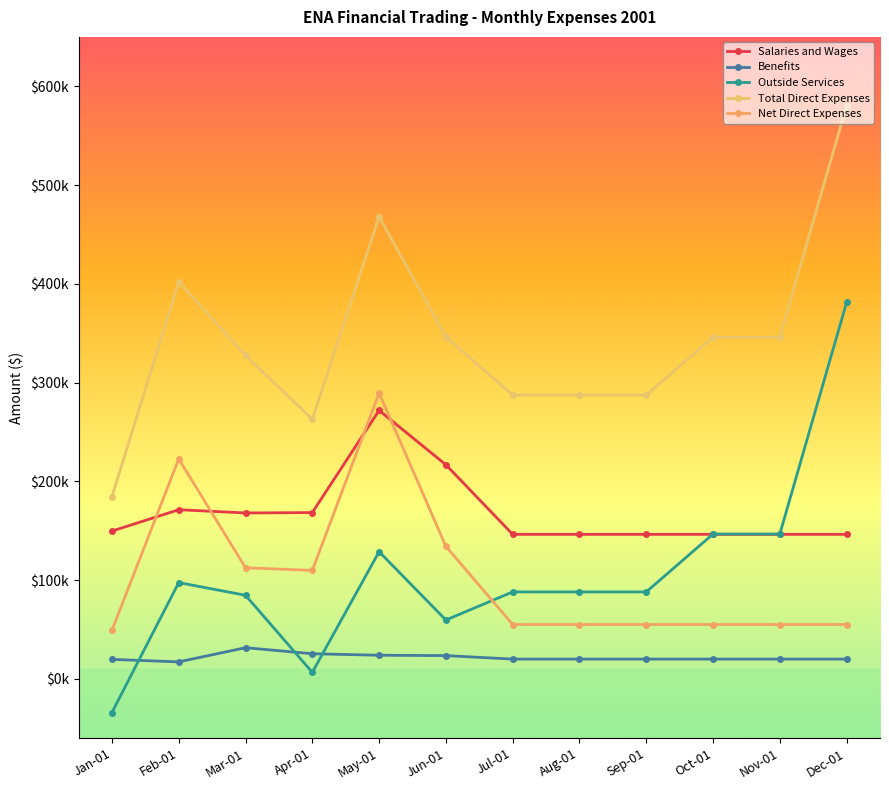

True or false: Outside Services has more than 1 points higher than both neighbors.

True